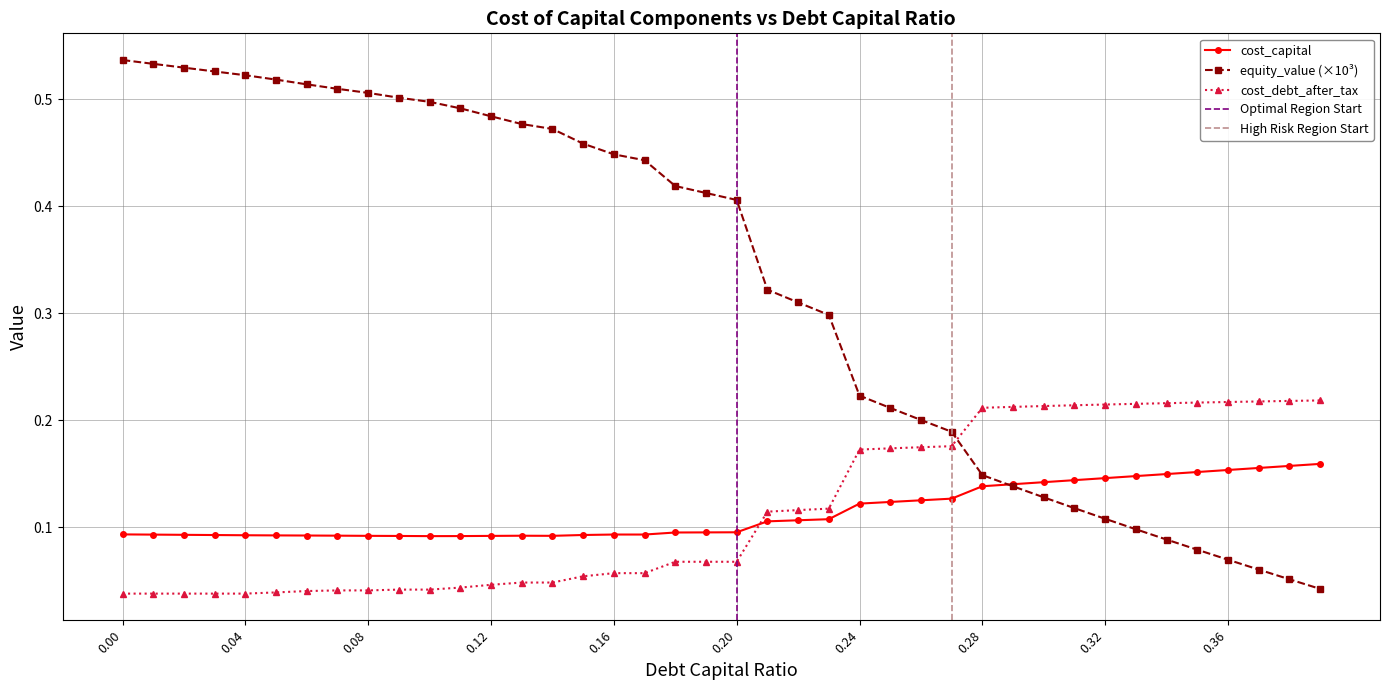

How many cost_capital values are between 0 and 1?

40